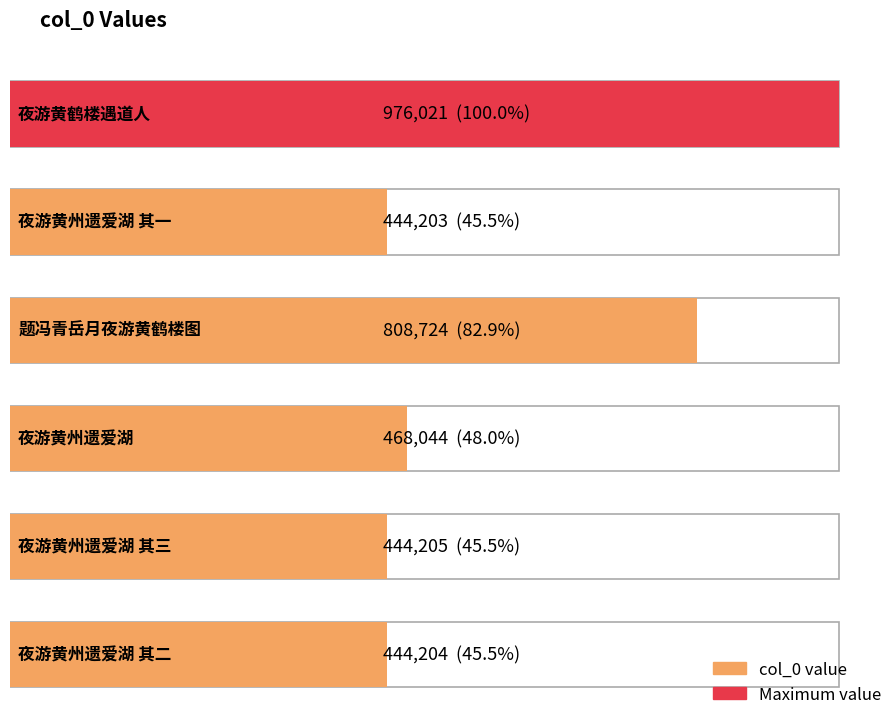

The chart shows a value of 1321471 at 题冯青岳月夜游黄鹤楼图. True or false?

False